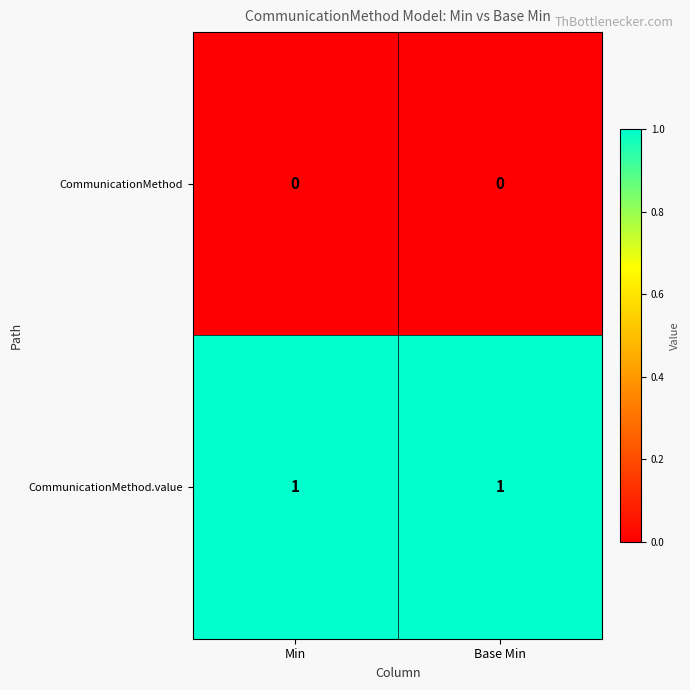

Rank the series by their maximum value, from lowest to highest.

CommunicationMethod, CommunicationMethod.value